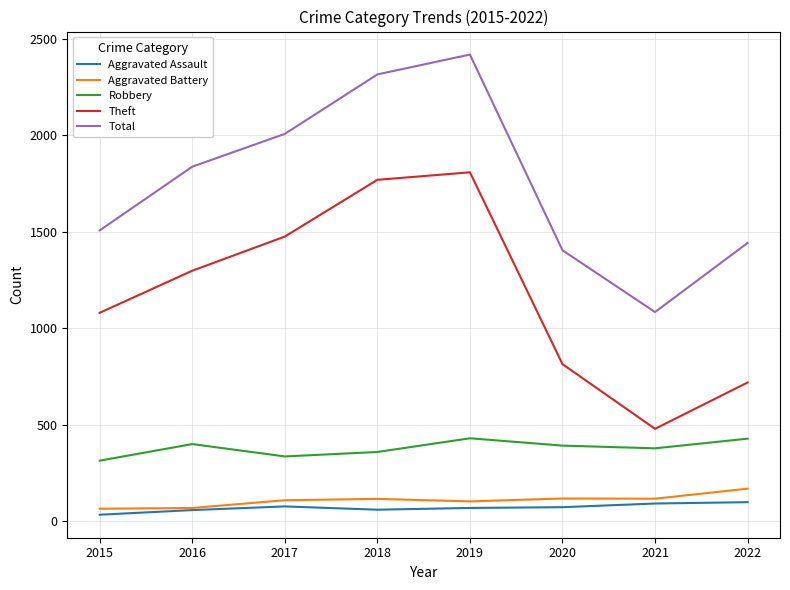

Which label corresponds to the largest value in the chart?

2019